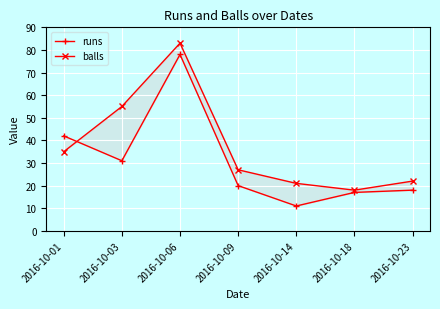

List the series in order of their overall mean, highest first.

balls, runs